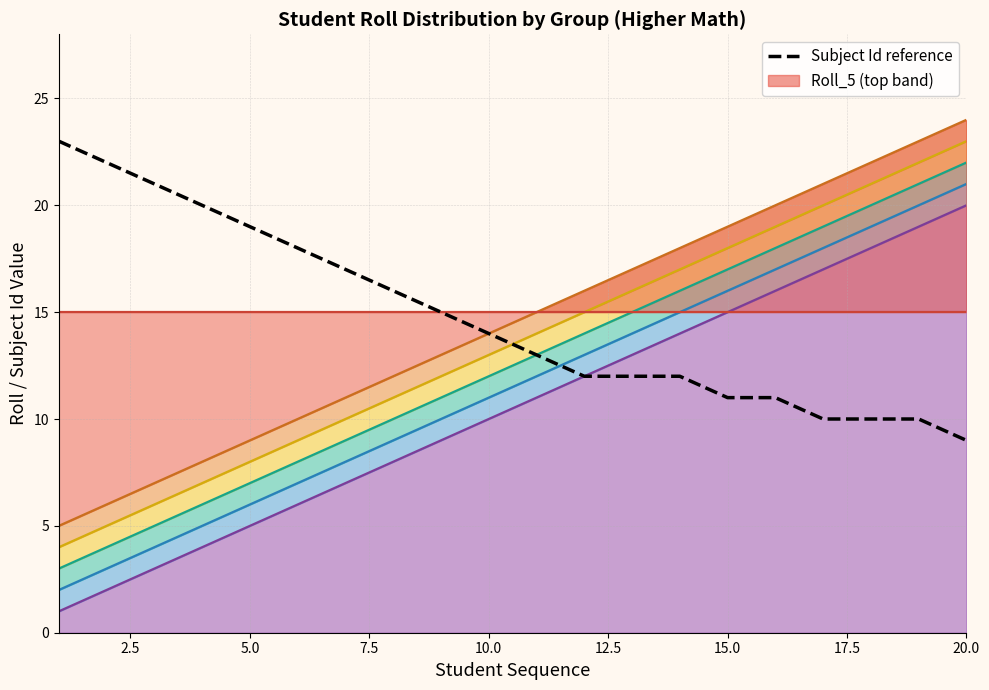

What is the difference between the maximum and second lowest values?

13